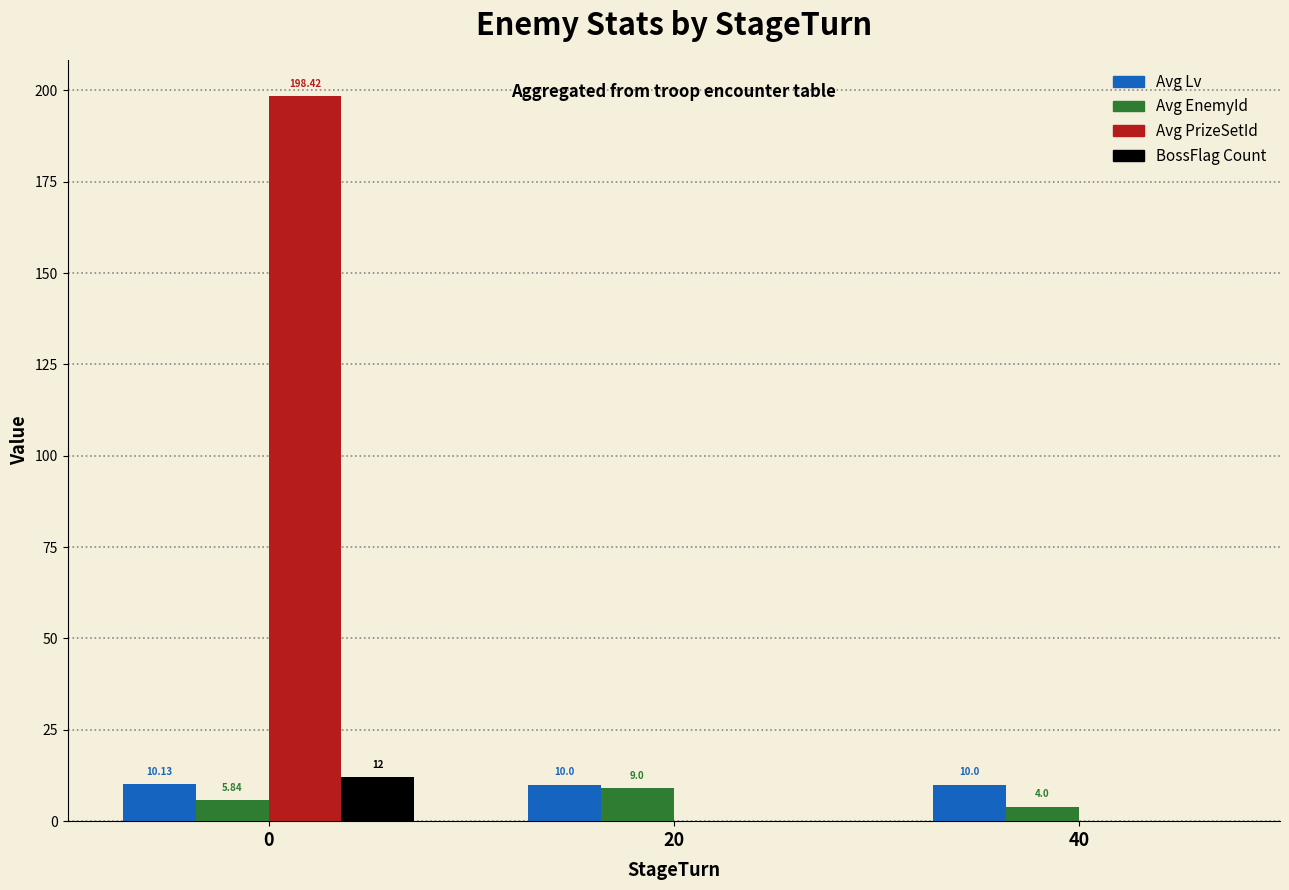

What is the sum of all BossFlag Count values?

12.0